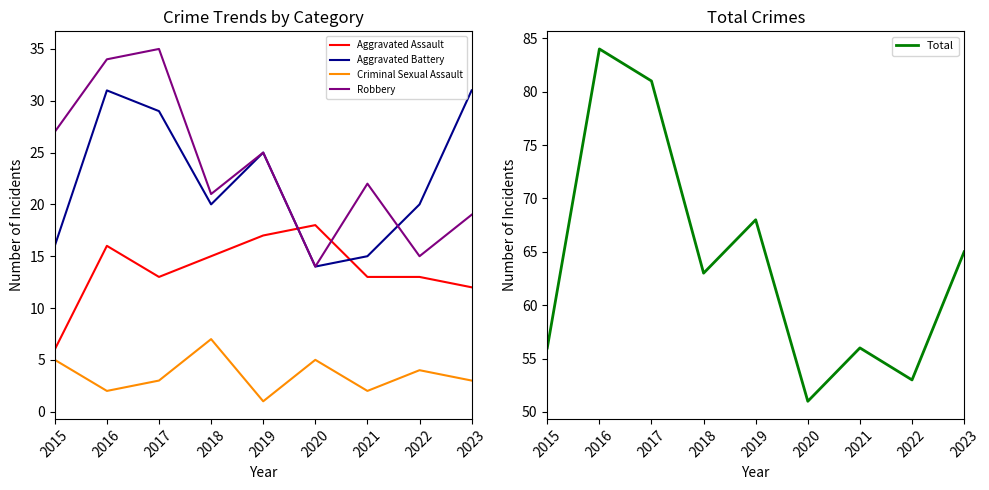

How many interior local valleys does the Criminal Sexual Assault series have?

3